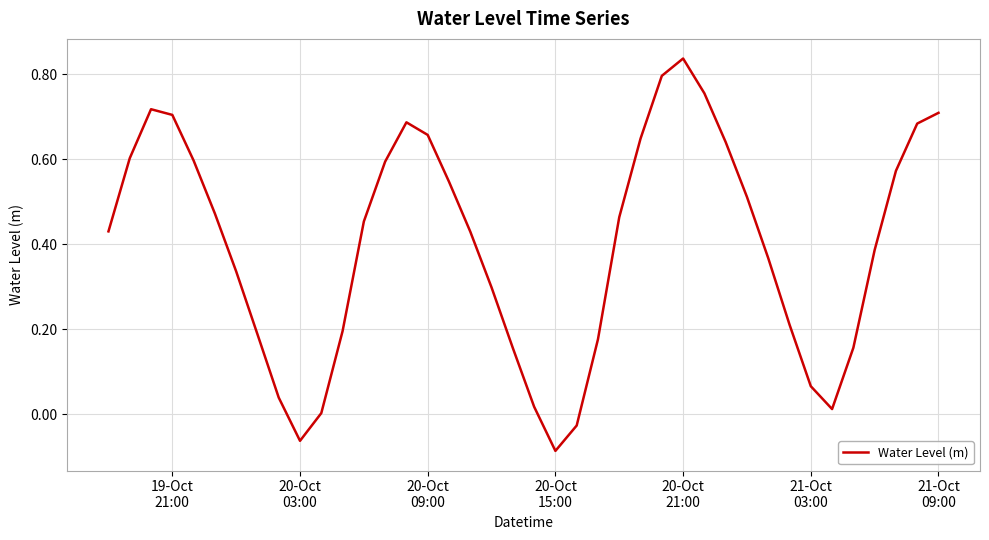

How many interior local valleys (lower than both neighbors) does the data have?

3